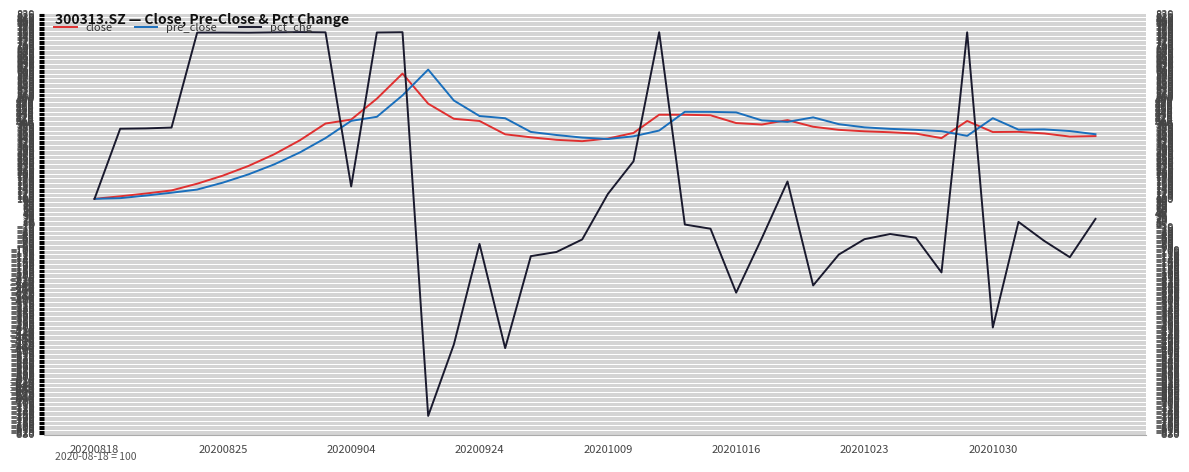

At how many categories does at least one series exceed -639?

40